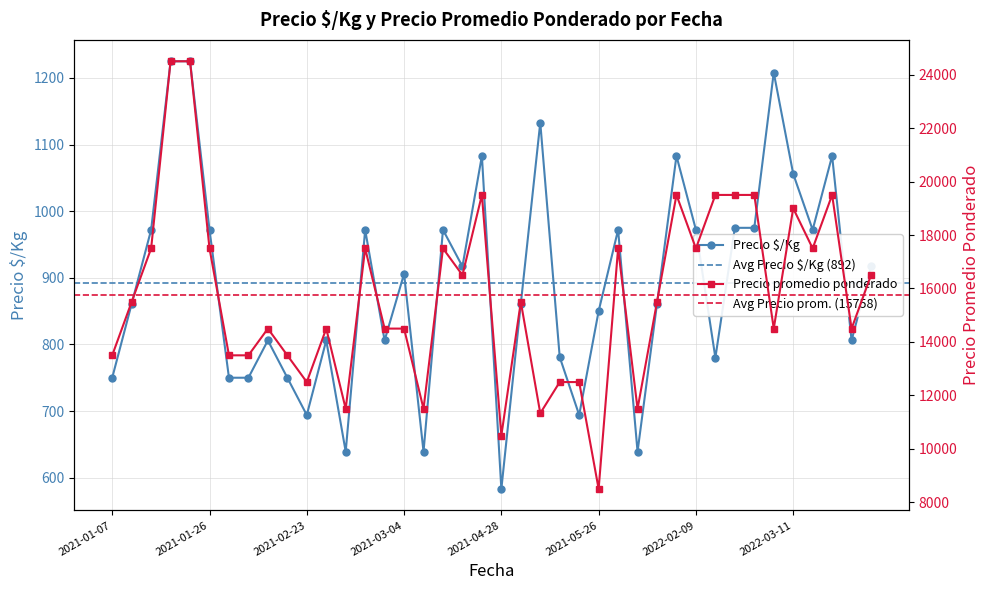

Is it true that Precio promedio ponderado equals 25958 at 2022-03-11?

False